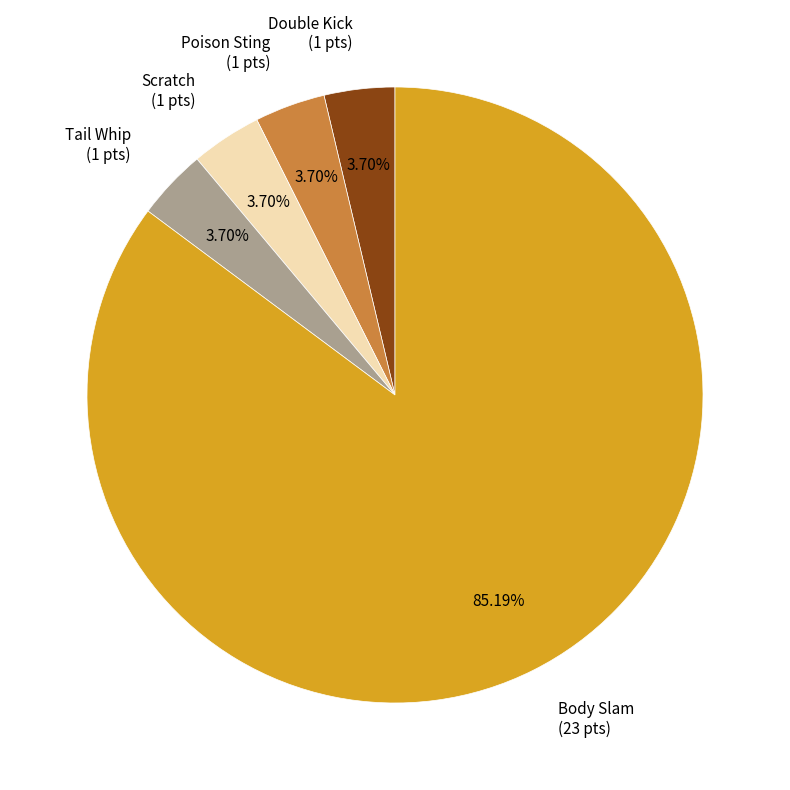

Does Double Kick account for over 50% of the chart?

No